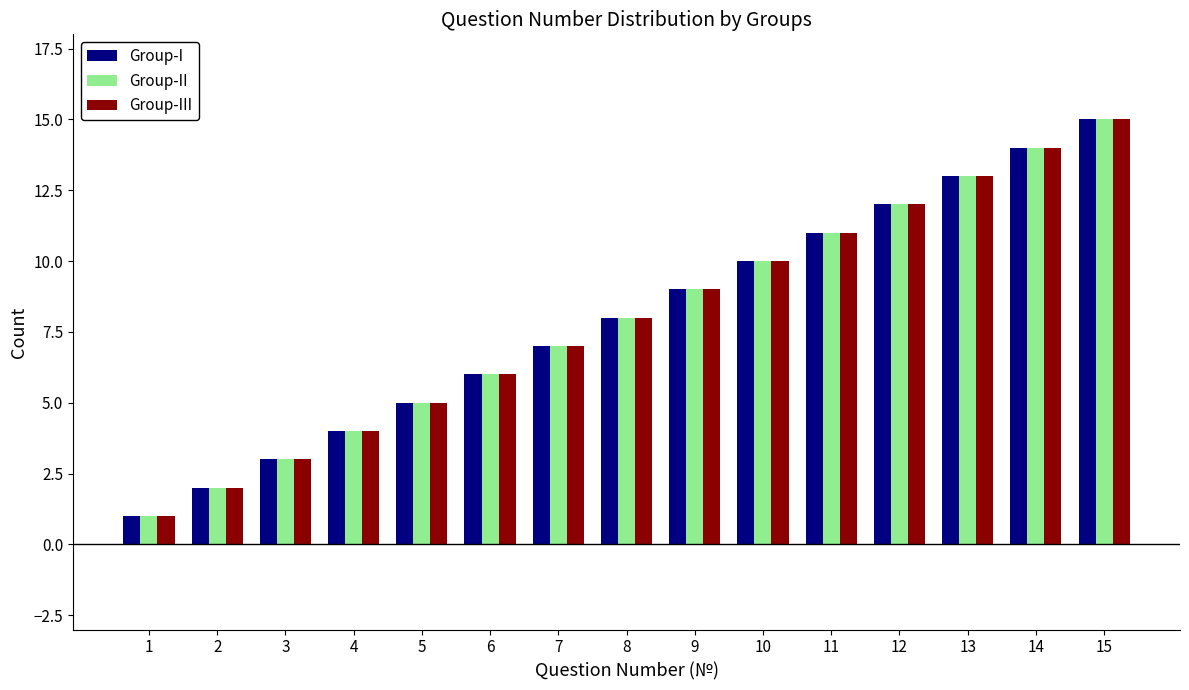

Reading right to left, list all the values displayed in this chart.

Group-I: 15=15	14=14	13=13	12=12	11=11	10=10	9=9	8=8	7=7	6=6	5=5	4=4	3=3	2=2	1=1
Group-II: 15=15	14=14	13=13	12=12	11=11	10=10	9=9	8=8	7=7	6=6	5=5	4=4	3=3	2=2	1=1
Group-III: 15=15	14=14	13=13	12=12	11=11	10=10	9=9	8=8	7=7	6=6	5=5	4=4	3=3	2=2	1=1